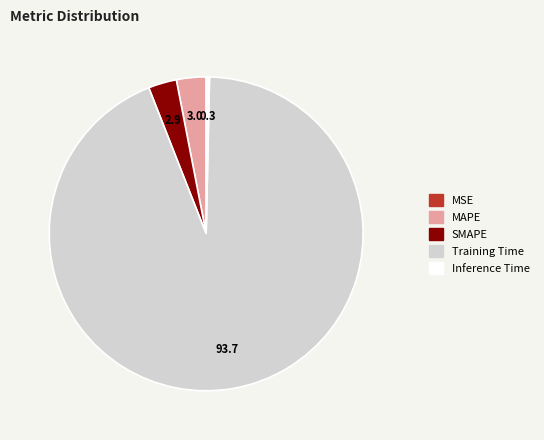

Is it true that MAPE is 11% of the pie?

False